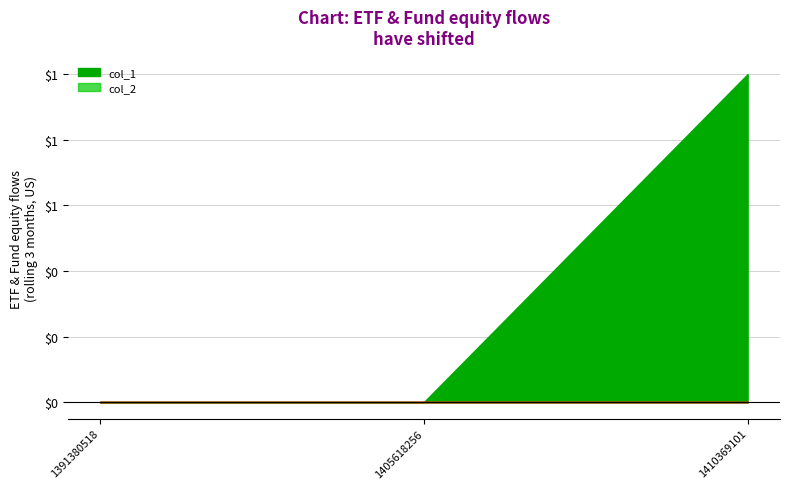

Which series has the widest spread of values?

col_1